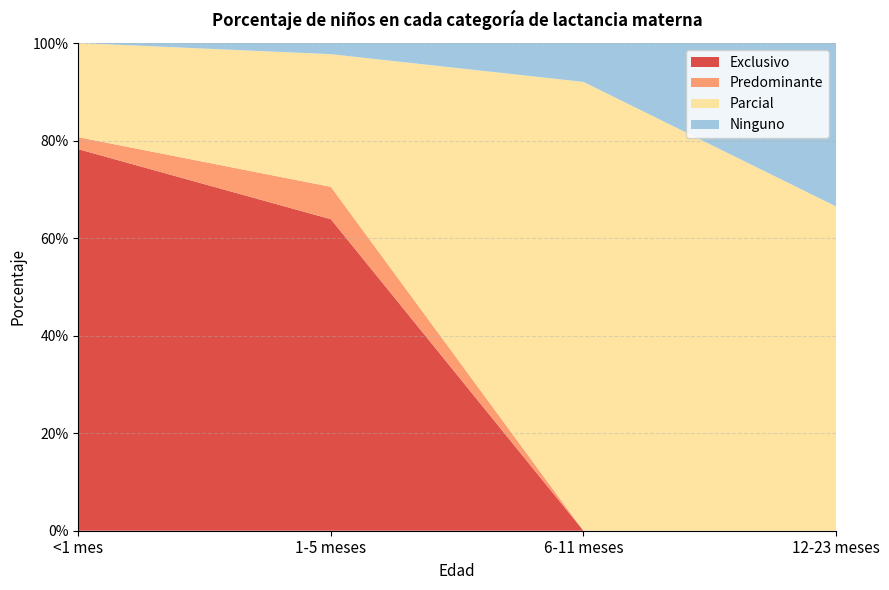

Reading left to right, transcribe all the data shown in this chart.

Exclusivo: 0.8	0.6	0.0	0.0
Predominante: 0.0	0.1	0.0	0.0
Parcial: 0.2	0.3	0.9	0.7
Ninguno: 0.0	0.0	0.1	0.3